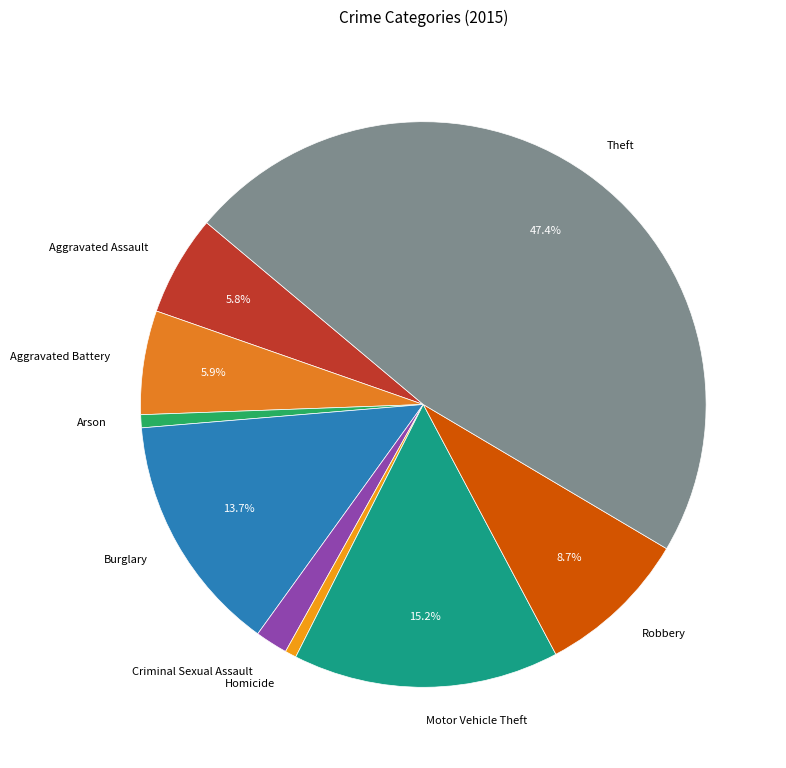

To the nearest percent, what percentage of the pie is Homicide?

1%